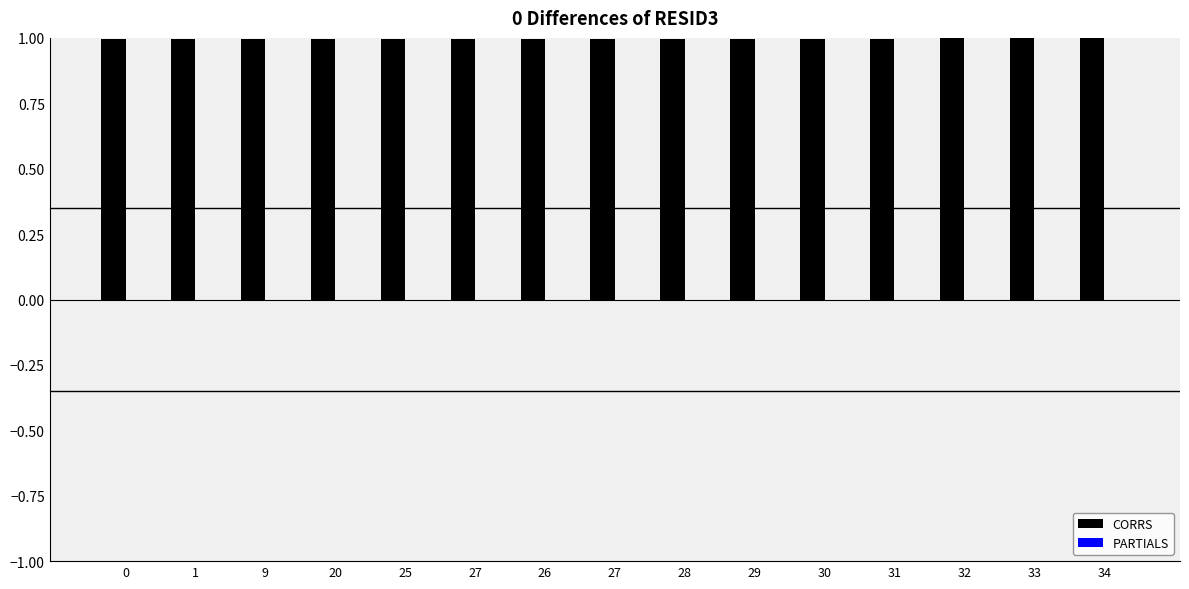

How many bars are there in total?

15